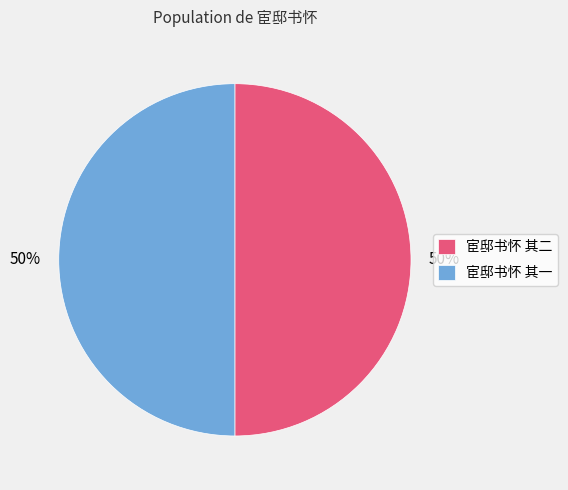

How many slices are in this pie chart?

2